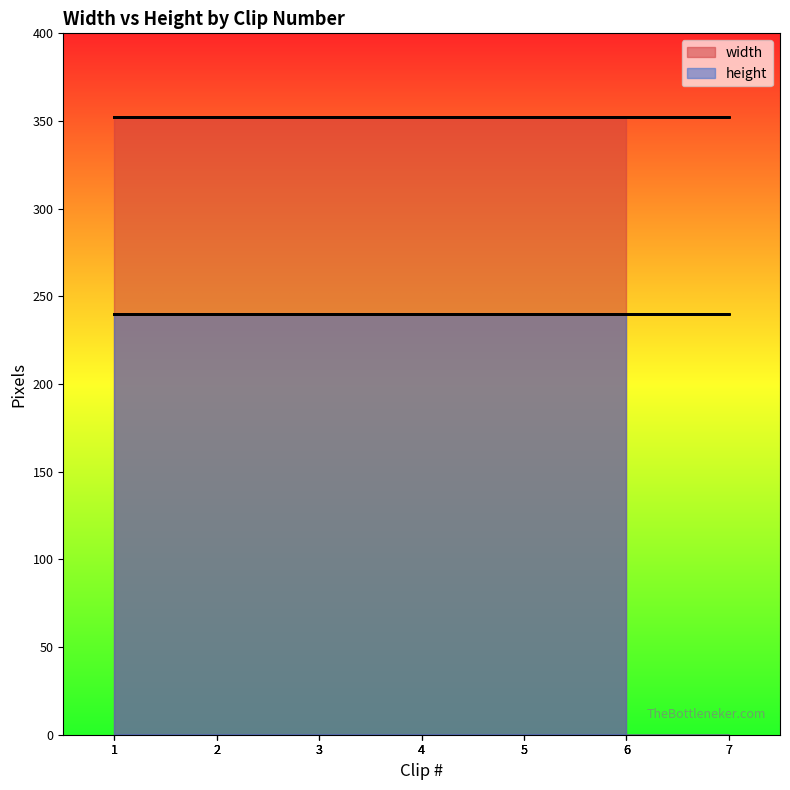

What is the average value of the height series?

240